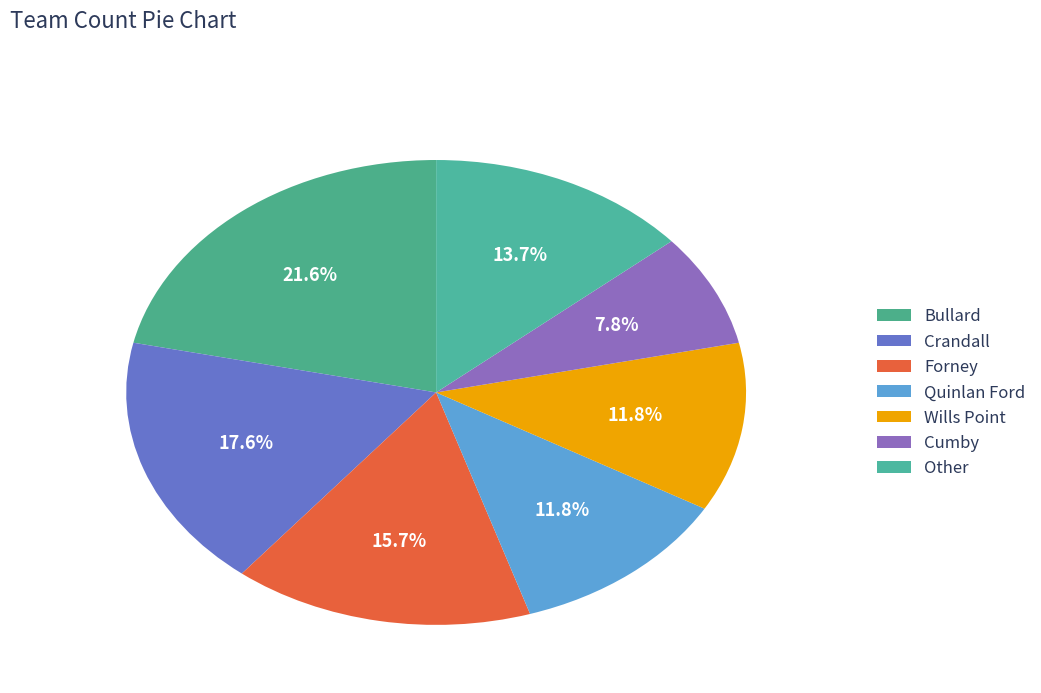

Does Bullard account for over 50% of the chart?

No